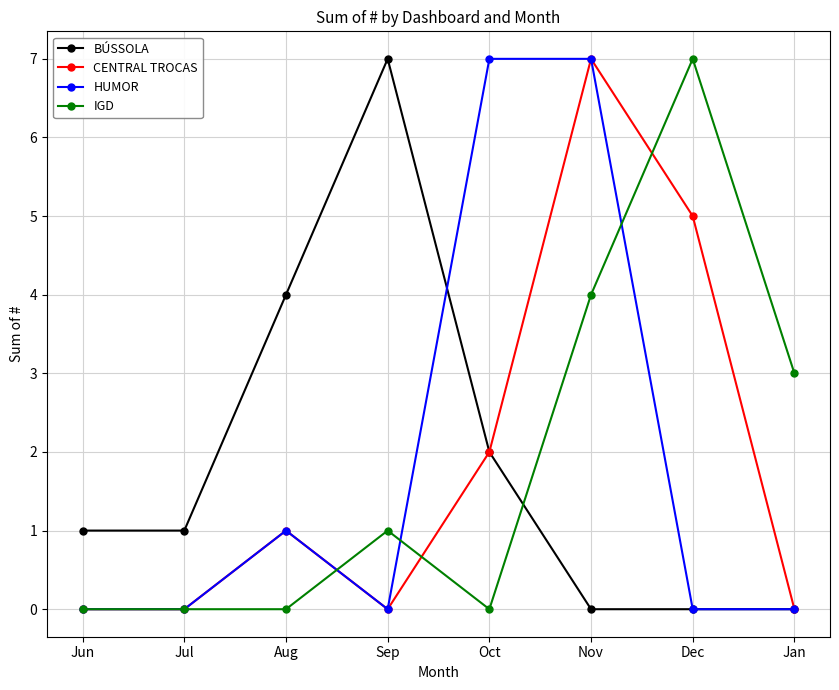

How many IGD values are between 0 and 4?

7